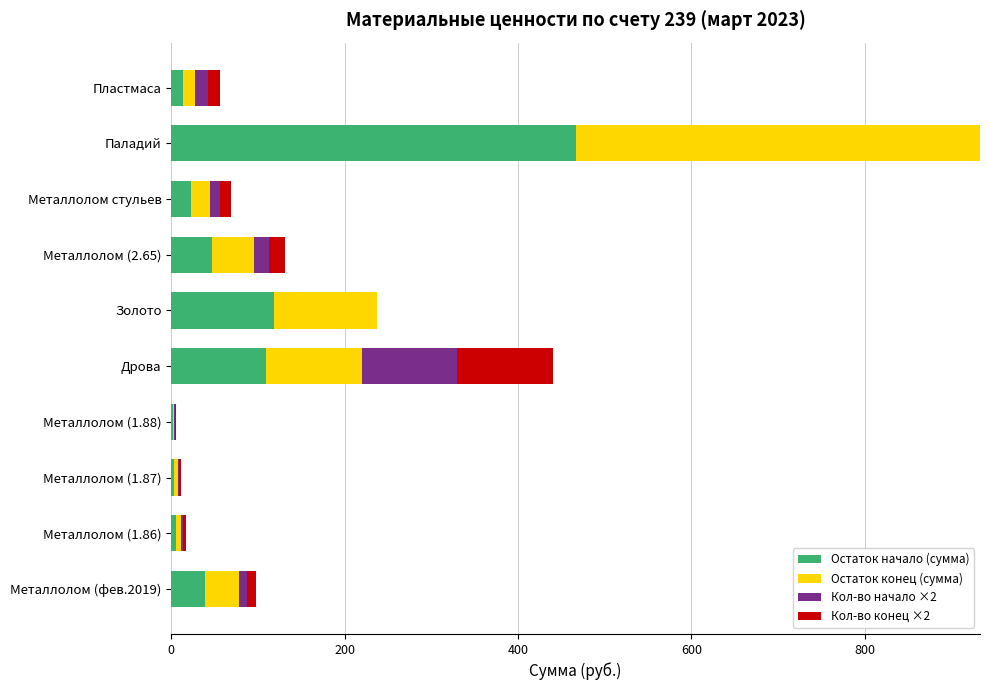

Is it true that Остаток начало (сумма) equals 22.4 at Металлолом стульев?

True